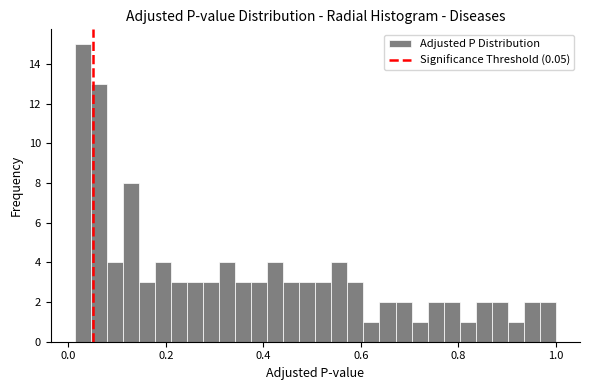

Around what value on the x-axis is the tallest bar? Give the approximate position of its centre, as read against the axis.

0.02